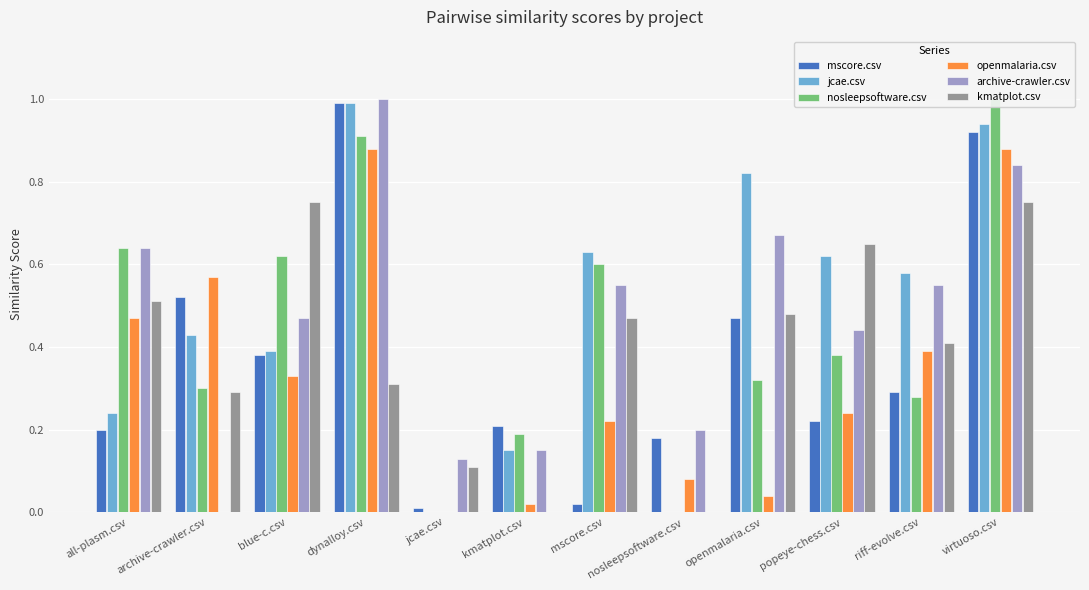

What is the approximate value of jcae.csv at dynalloy.csv?

1.0